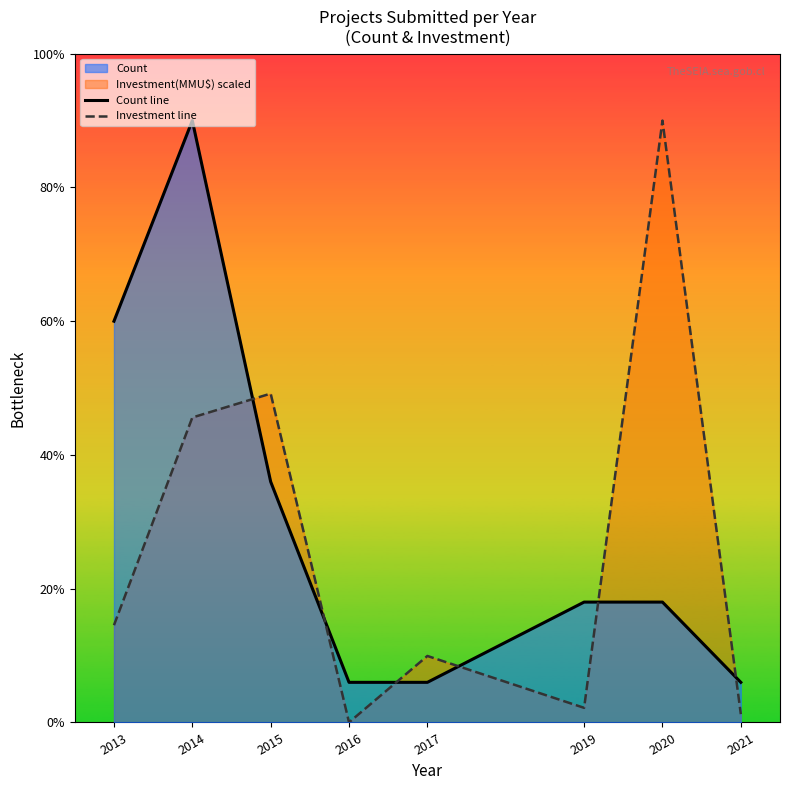

The Investment line series shows 0.1 at 2021. True or false?

False